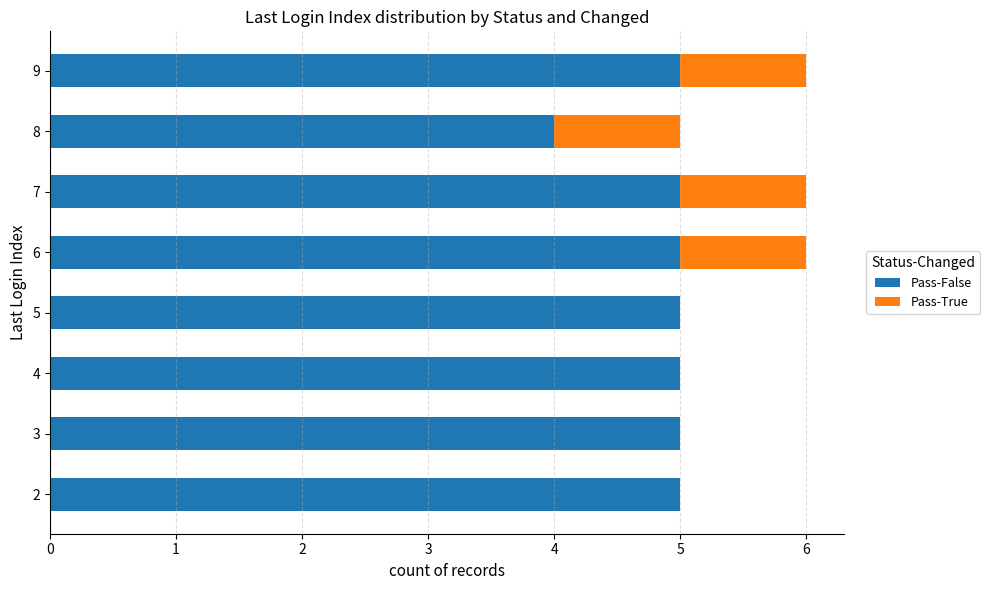

What are all the series names shown in the legend?

Pass-False, Pass-True